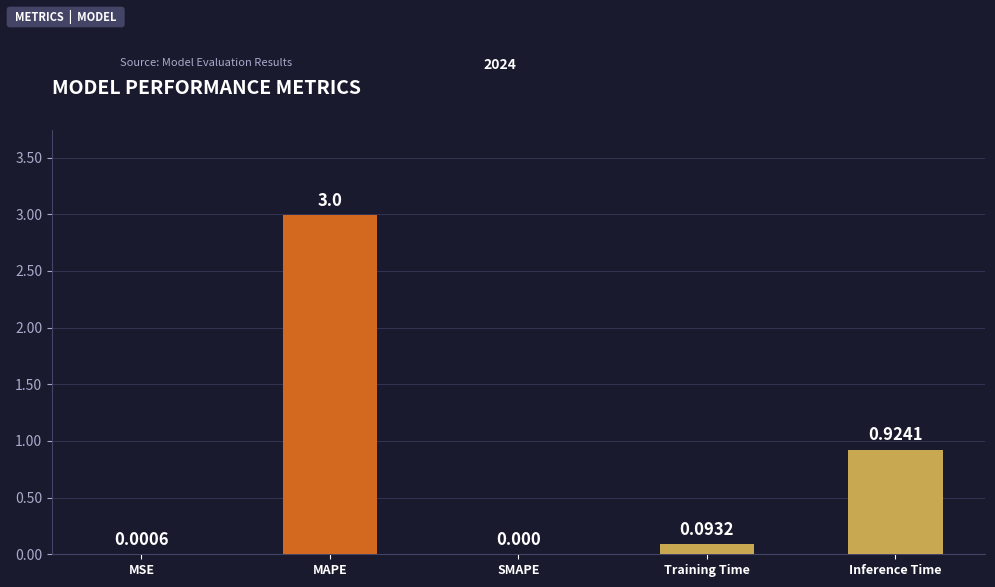

Which category has the highest value across all series?

MAPE